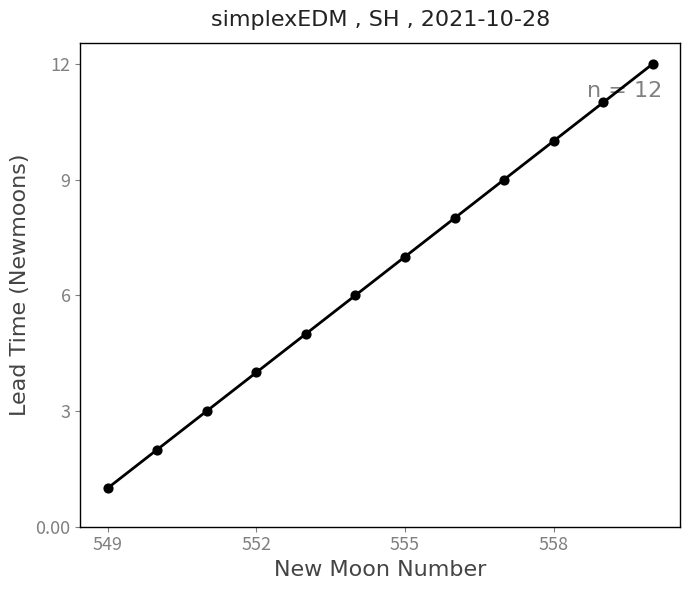

What is the average X value?

554